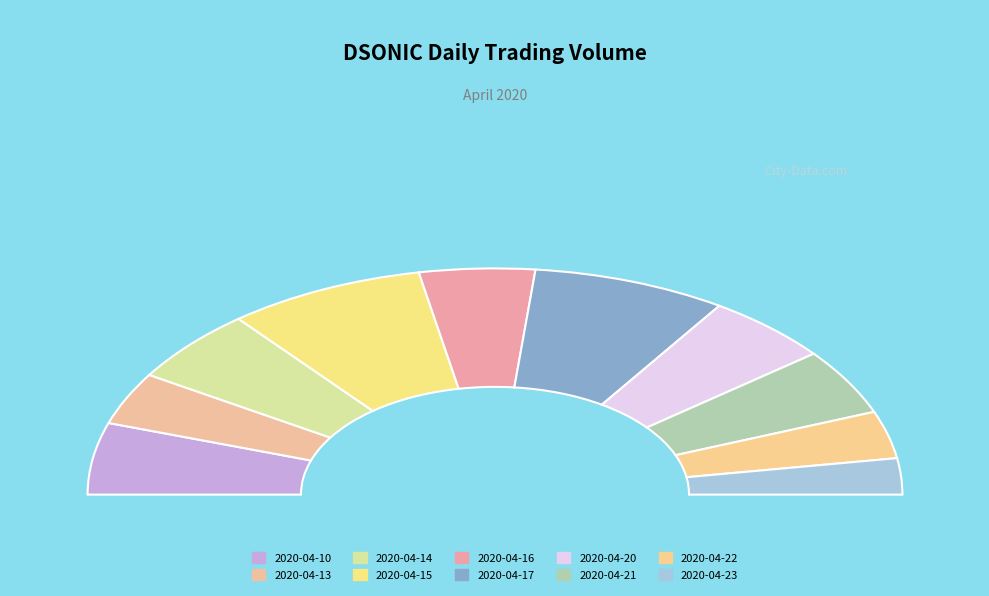

What portion of the pie excludes 2020-04-20?

90.0%